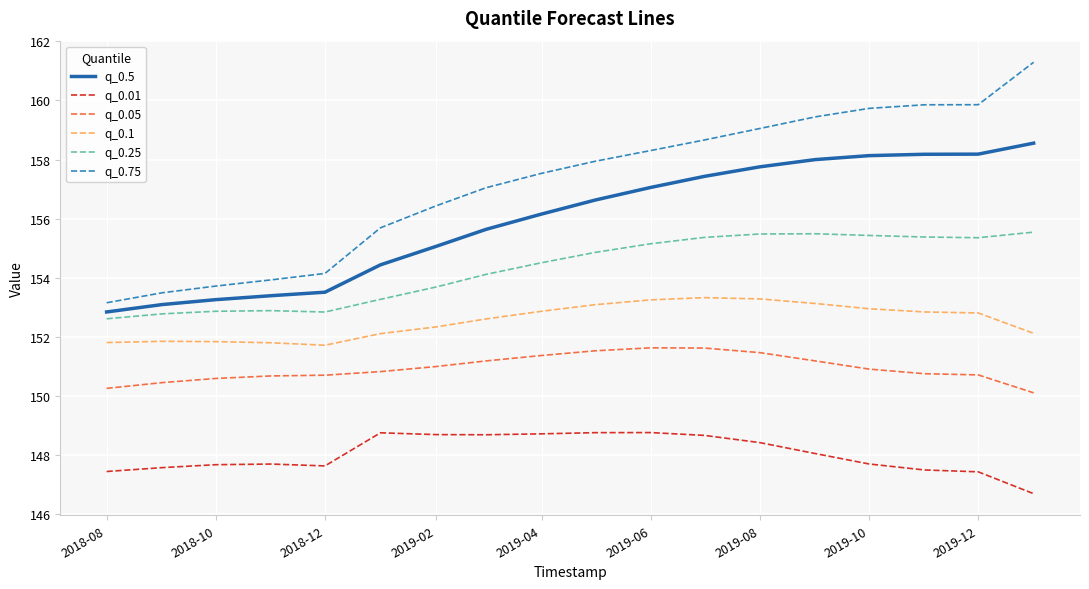

True or false: q_0.05 and q_0.1 cross at least once.

False